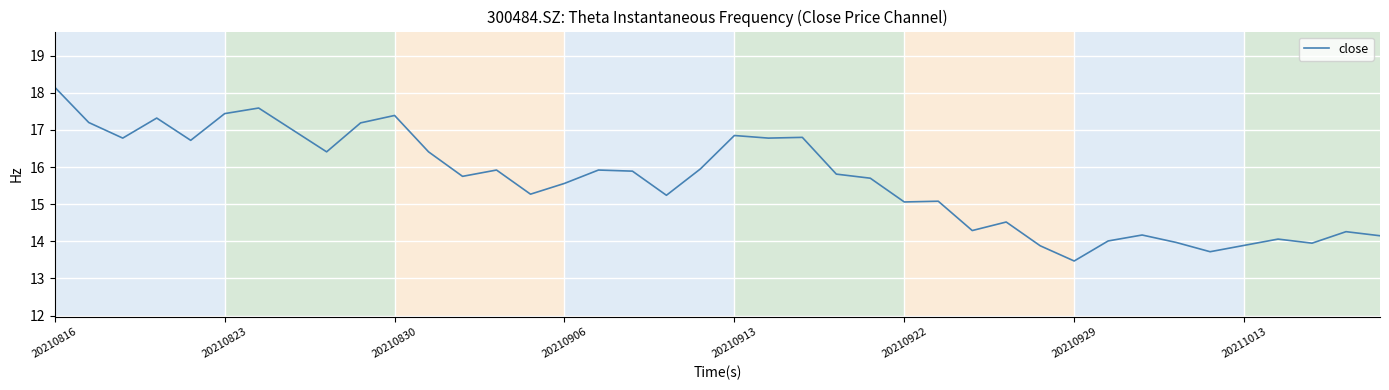

What is the smallest value displayed?

13.5